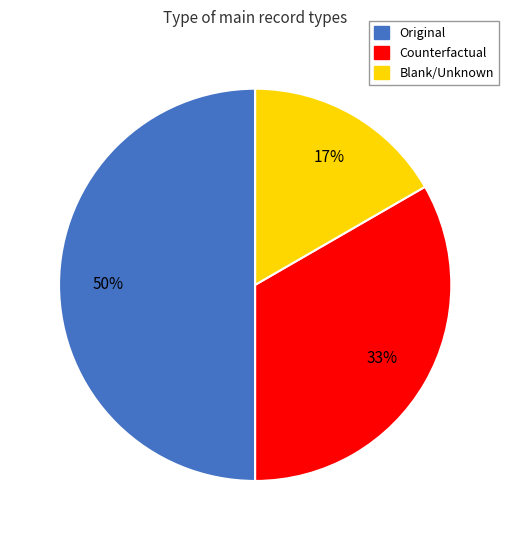

Which category has the smallest portion of the pie?

Blank/Unknown